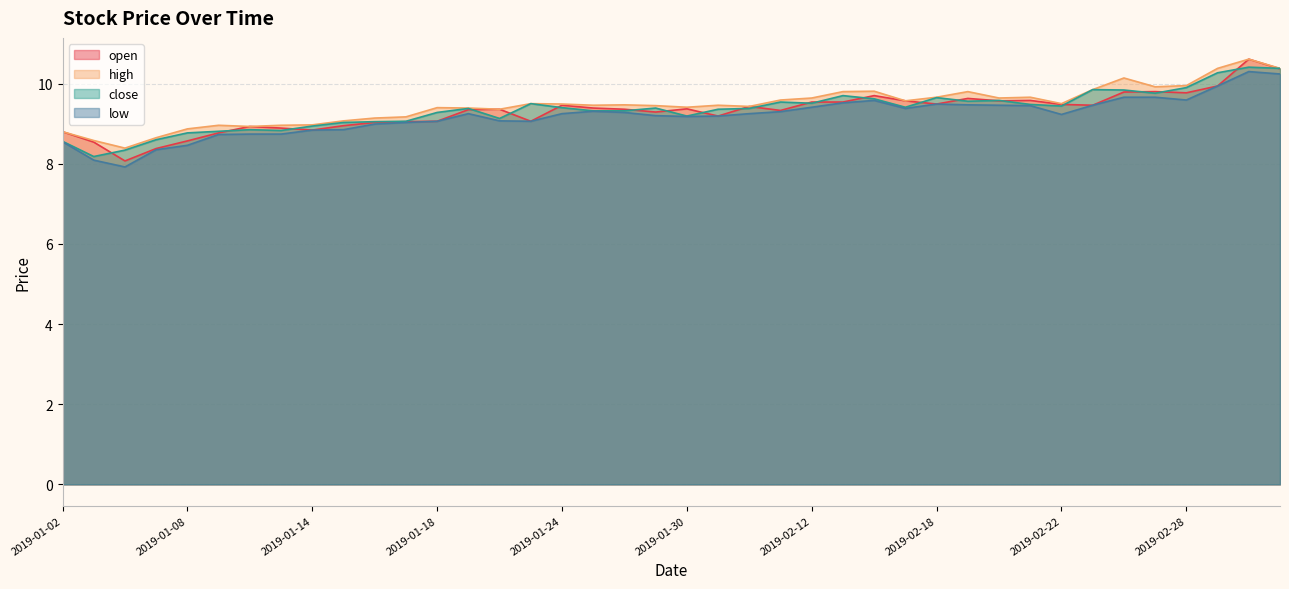

Which series changed the most between 2019-01-17 and 2019-02-15?

open